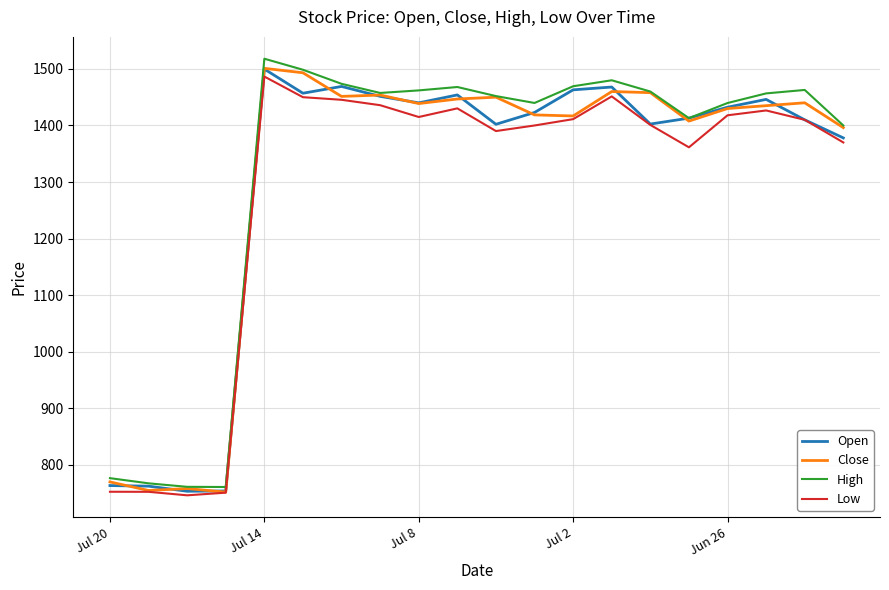

Which series has the largest total across all categories?

High